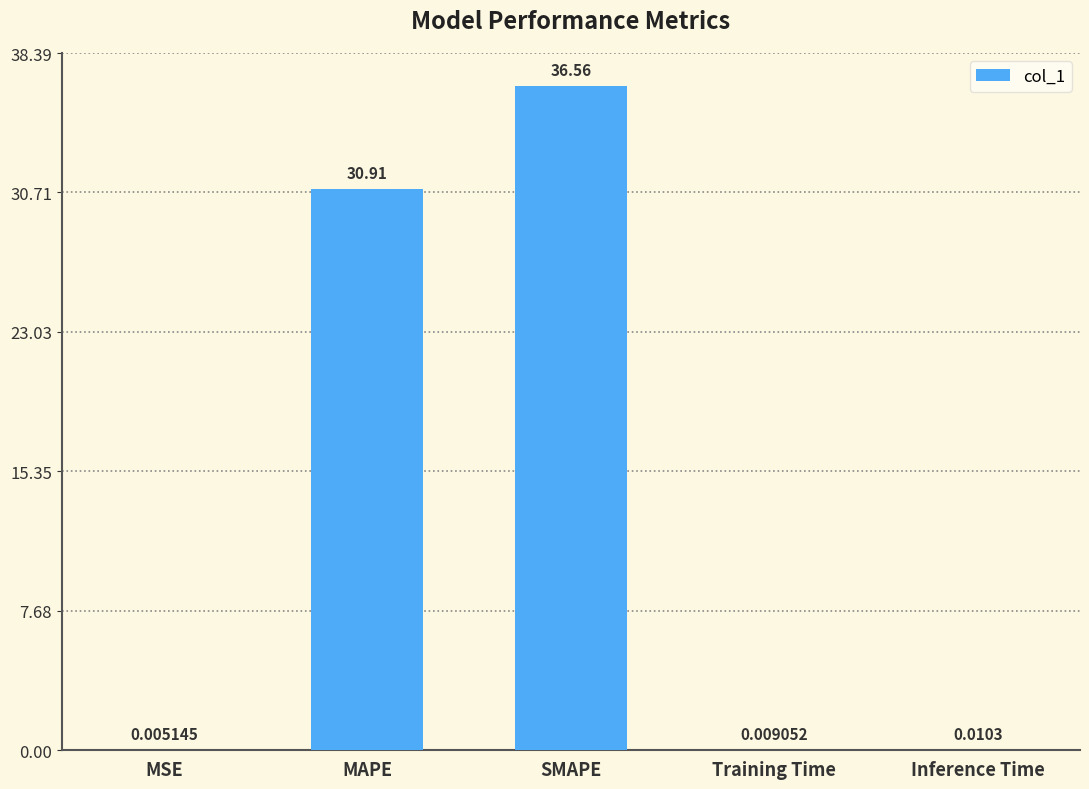

Which label corresponds to the largest value in the chart?

SMAPE